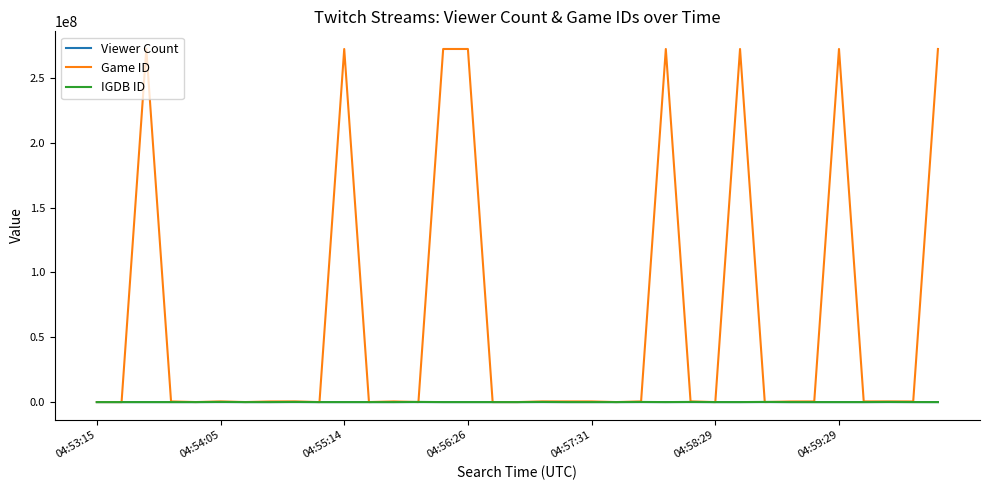

Which series has the largest range (max minus min)?

Game ID